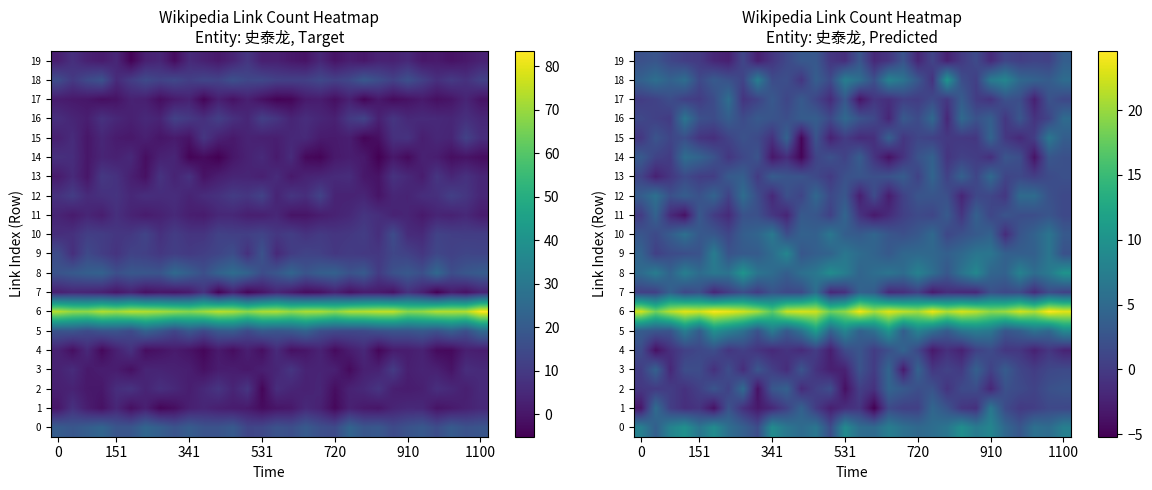

What is the total value across all series at 10?

61.2